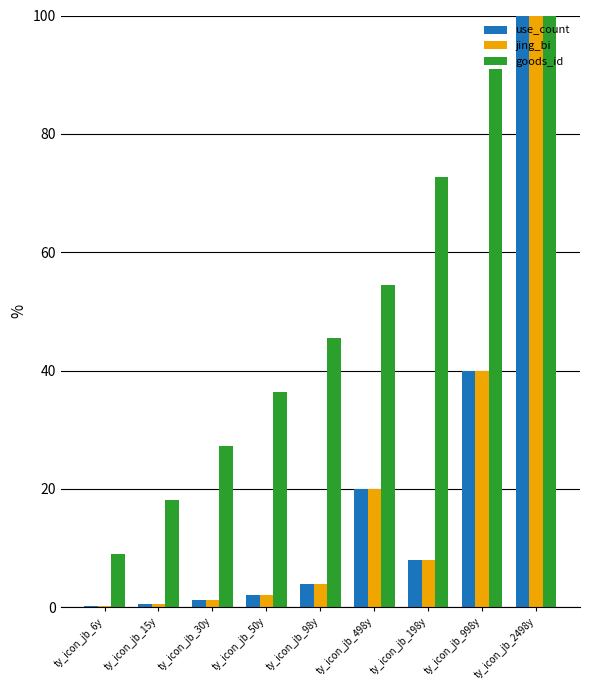

What is the average value of the goods_id series?

50.5